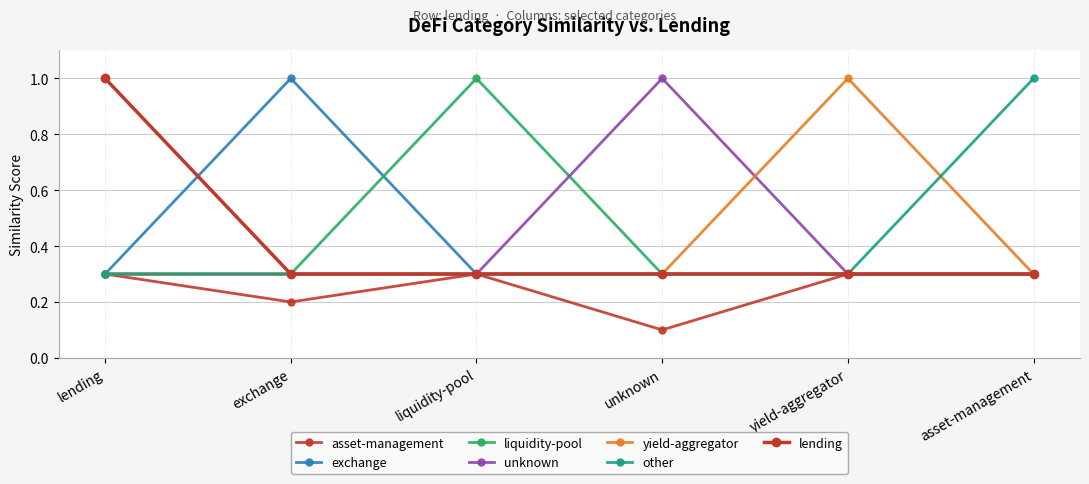

At which label is other closest to 0?

lending